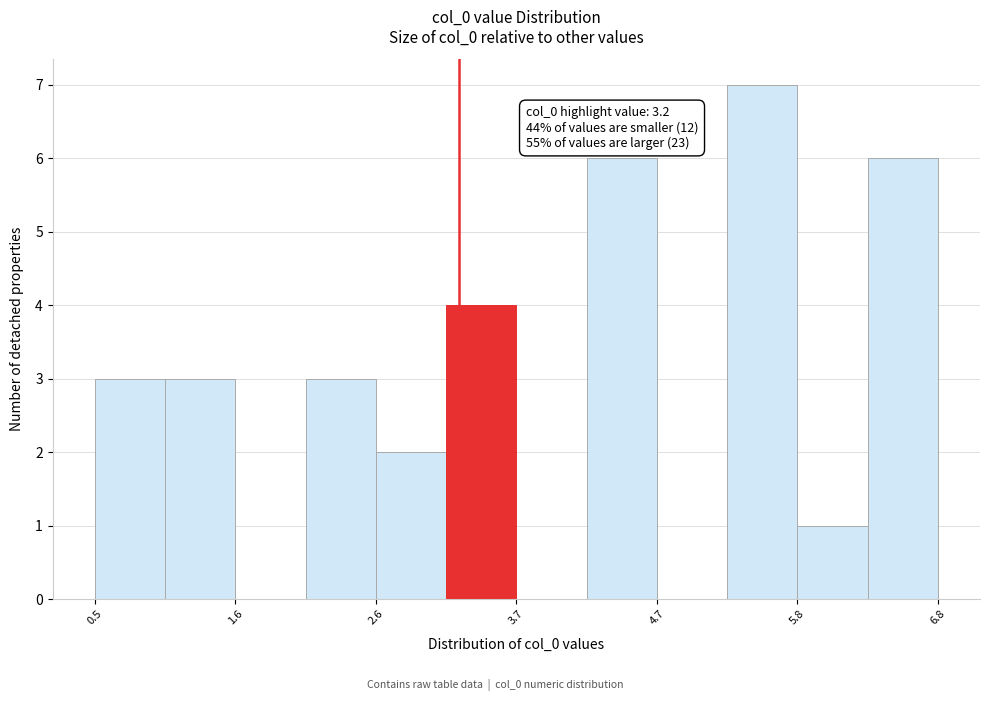

Around what value on the x-axis is the tallest bar? Give the approximate position of its centre, as read against the axis.

5.4